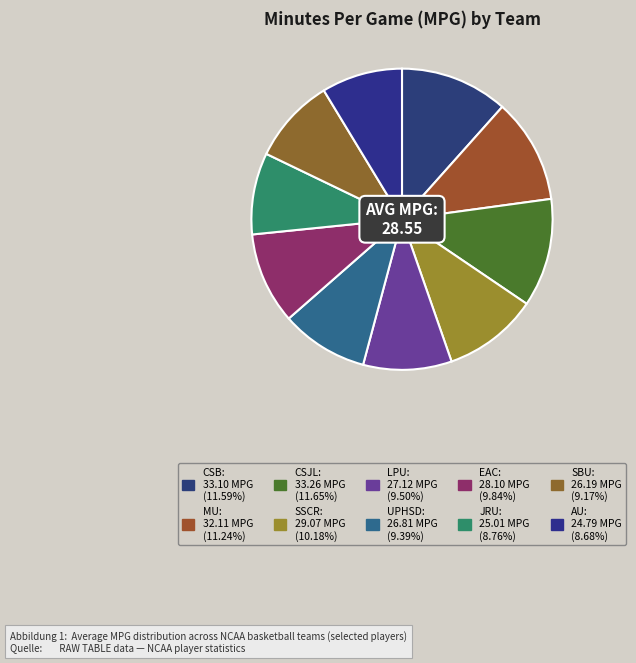

True or false: LPU accounts for 19% of the total.

False